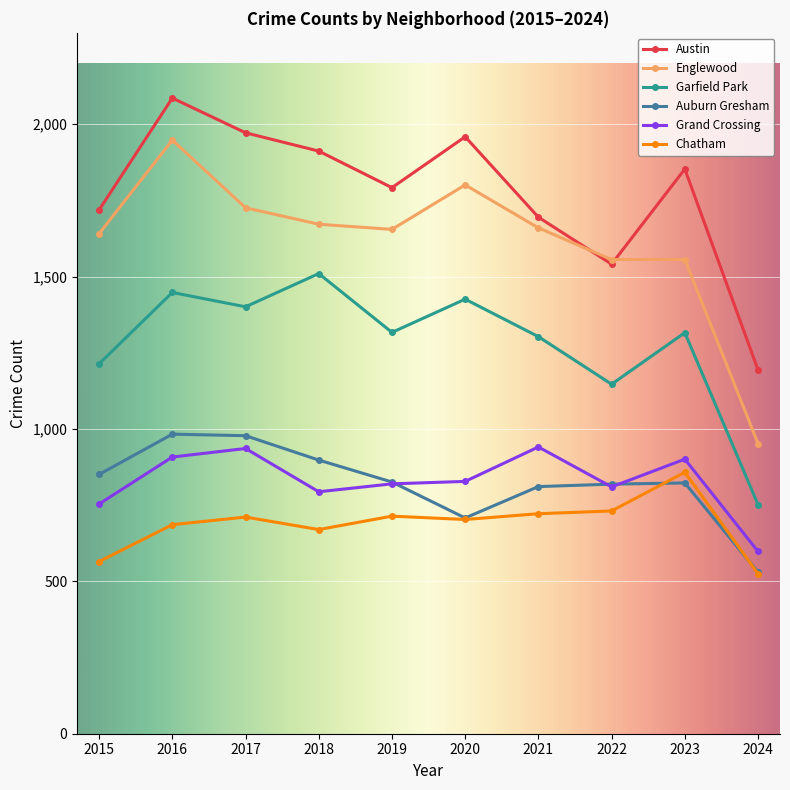

What is the maximum value shown in the chart?

2086